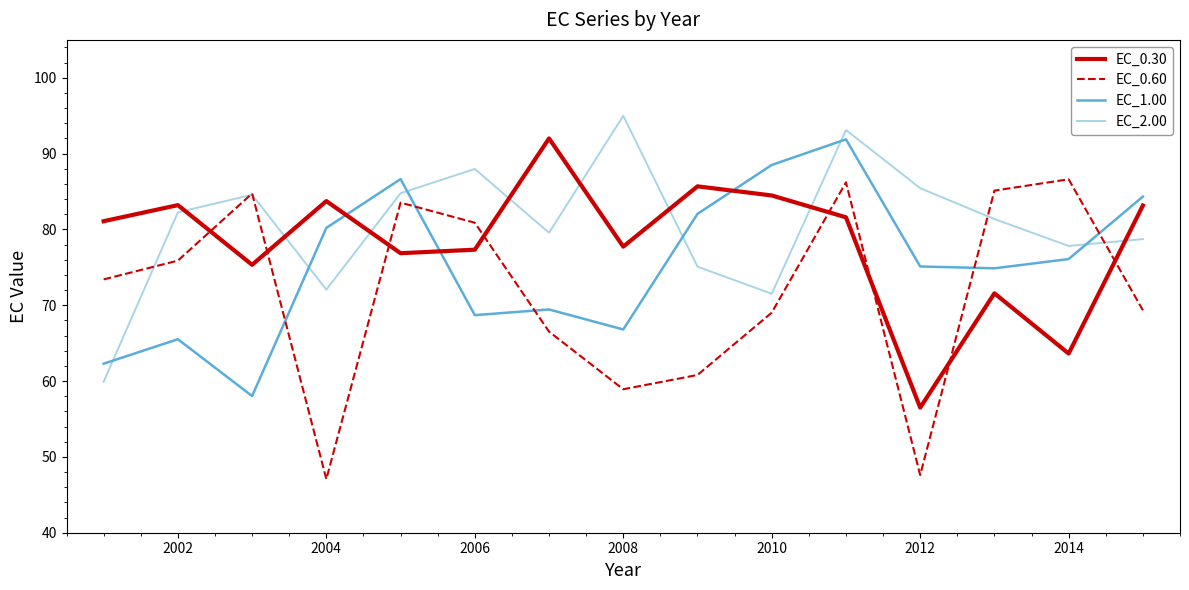

What is the minimum value for EC_1.00?

58.0